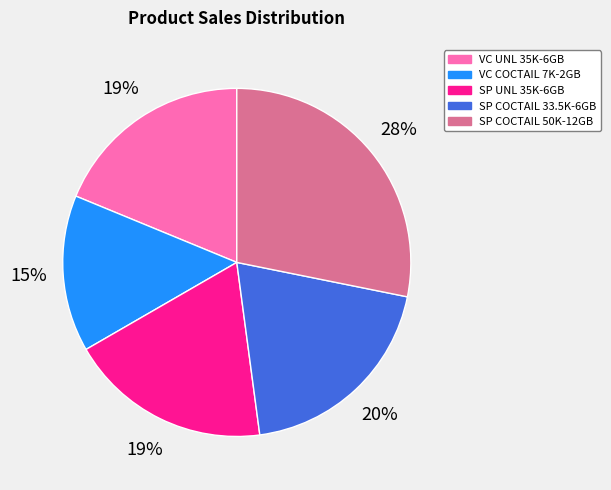

Is there a majority slice in this chart?

No